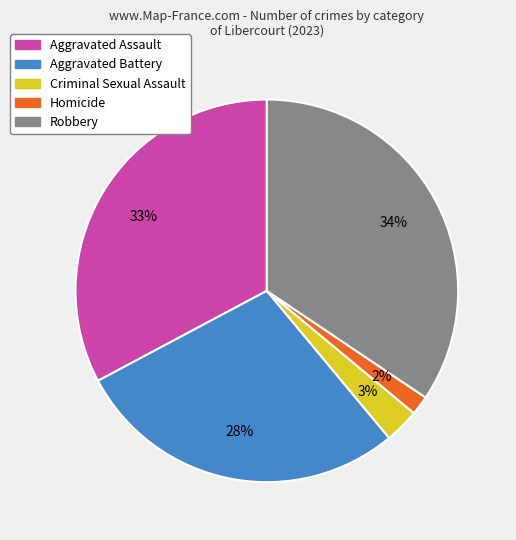

Do Criminal Sexual Assault and Robbery together represent more than half of the pie?

No